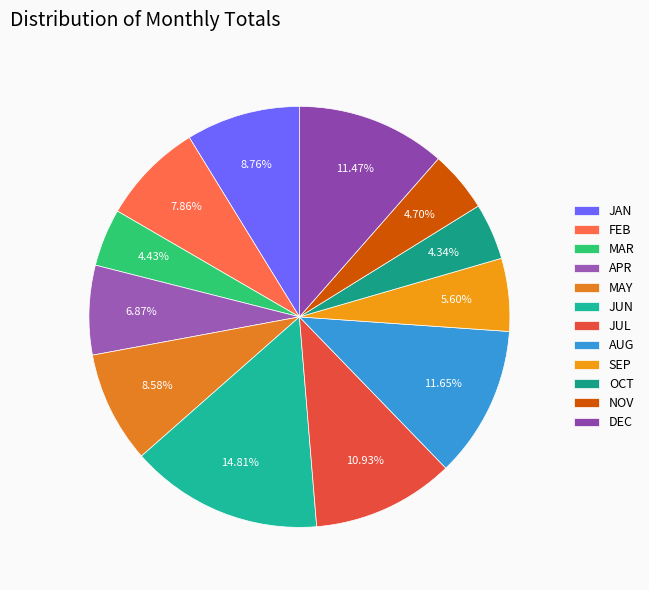

Is the sum of JAN and SEP greater than half?

No